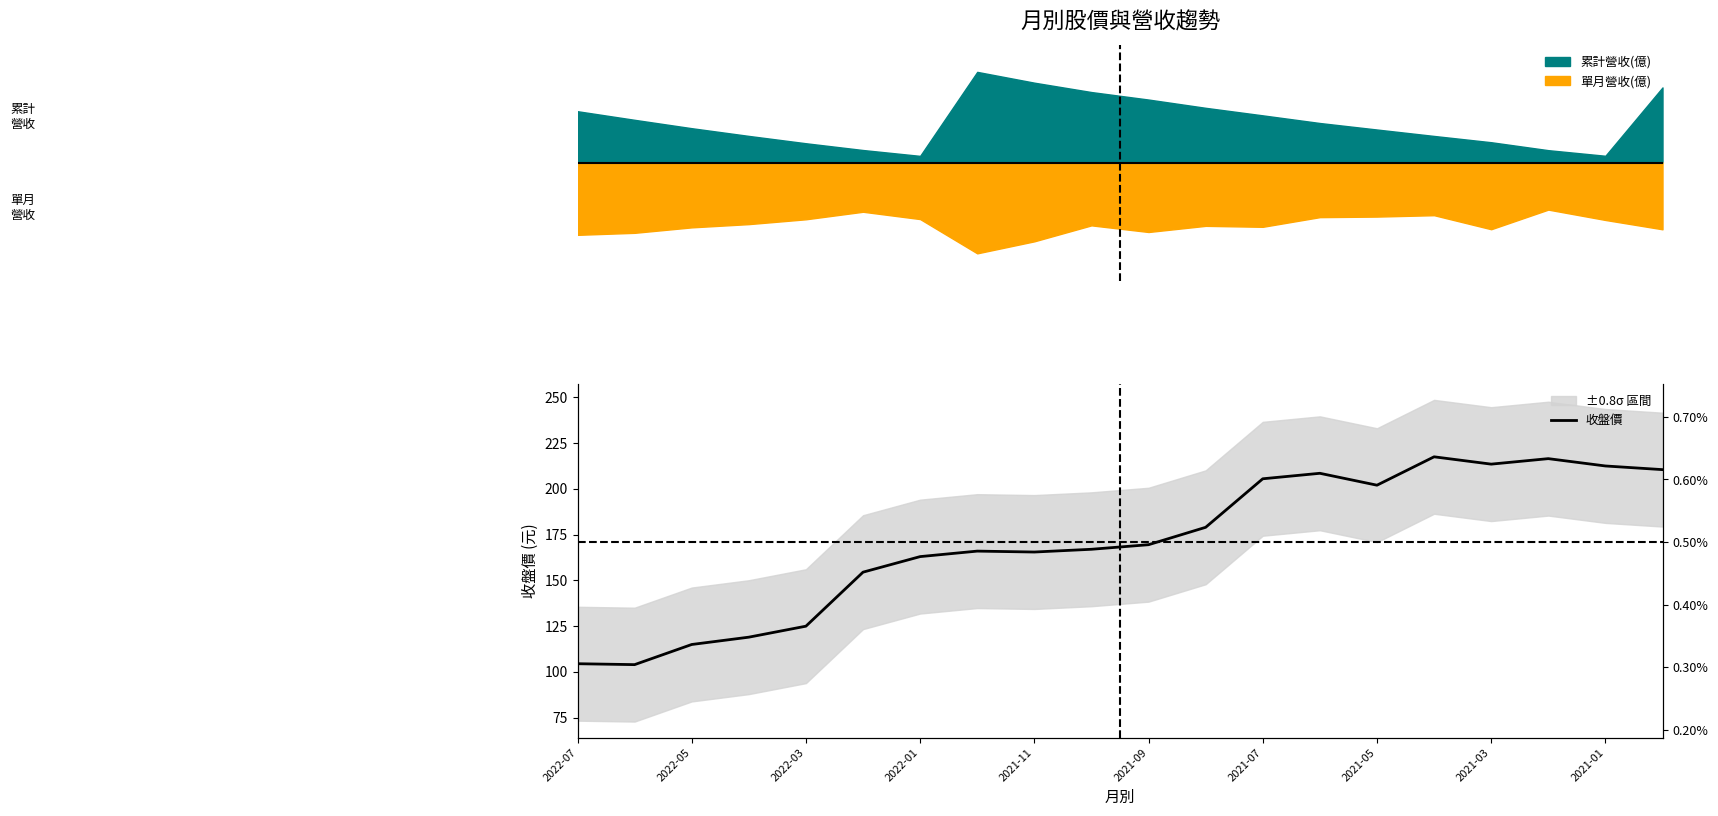

True or false: the data shows 88.2 at 19.

False